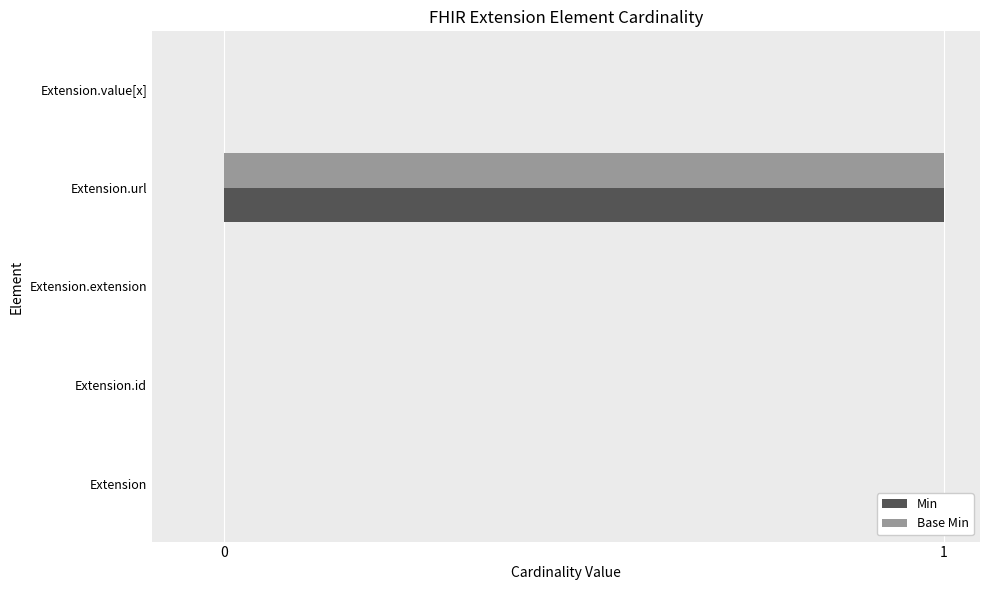

Which category has the highest value across all series?

Extension.url